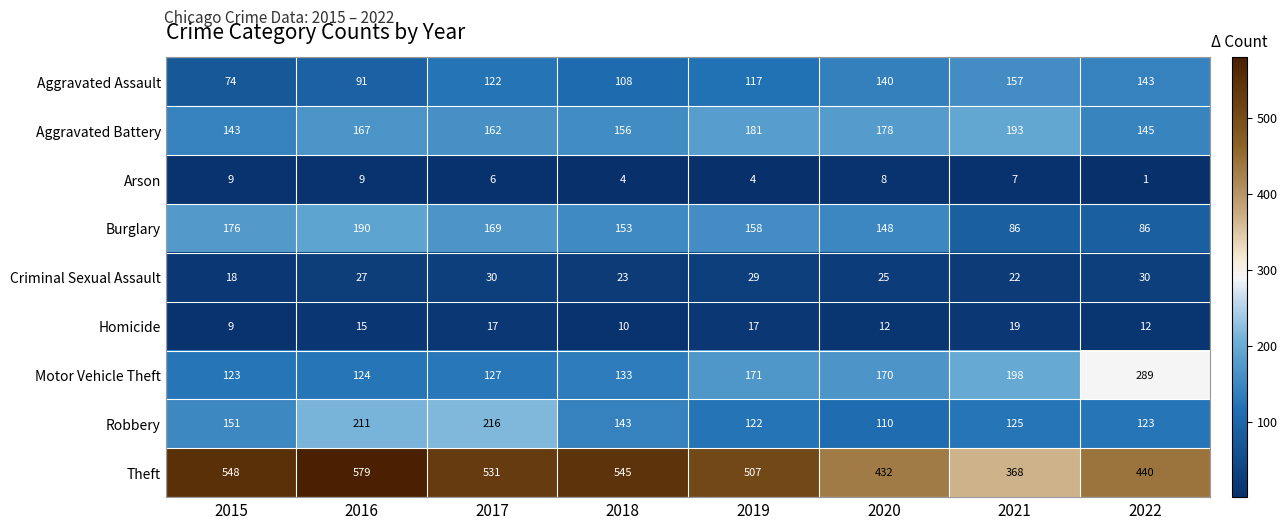

At which category is the sum across all series the highest?

2016